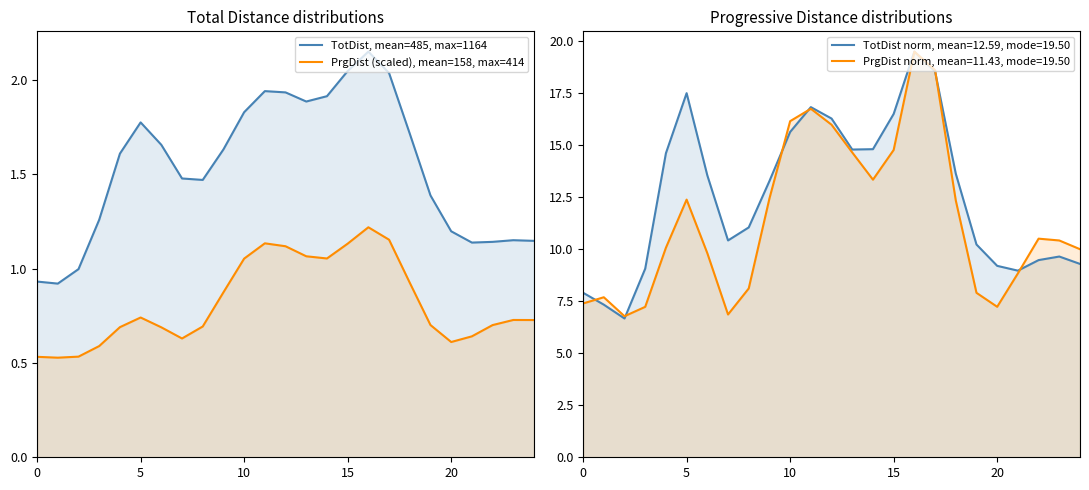

At which category is the sum across all series the highest?

16